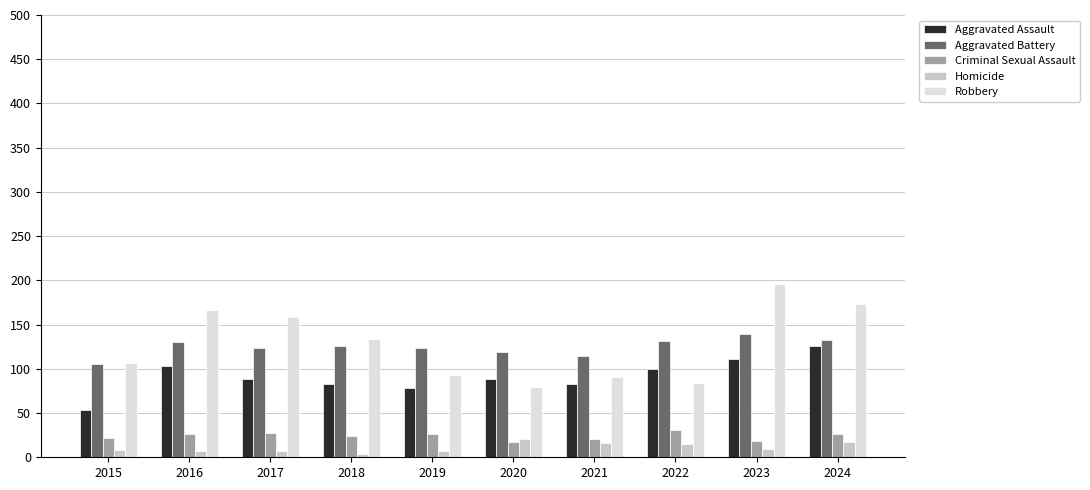

Is it true that Aggravated Assault equals 78 at 2019?

True